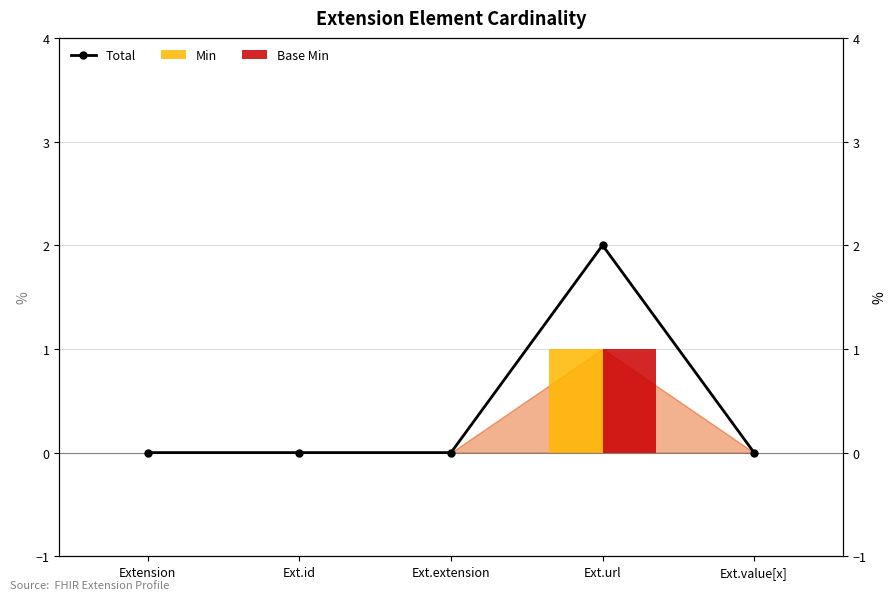

Reading right to left, what are all the values shown in this chart?

Total: 0	2	0	0	0
Min: 0	1	0	0	0
Base Min: 0	1	0	0	0